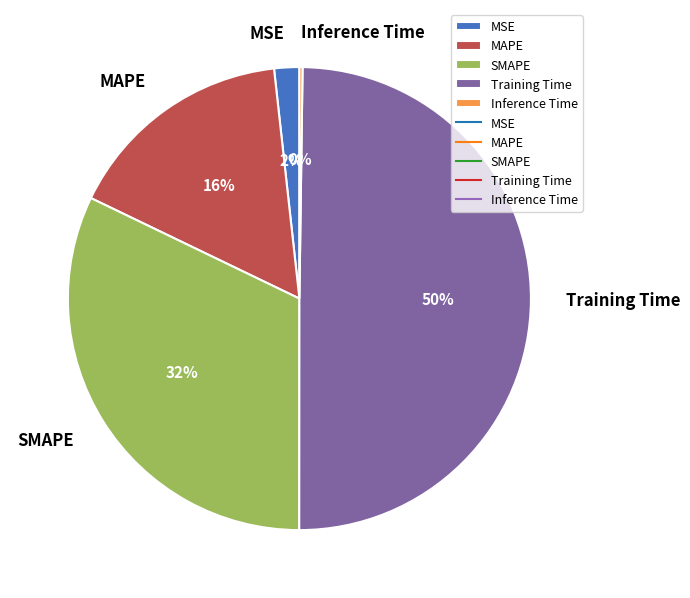

Is the sum of MAPE and SMAPE greater than half?

No